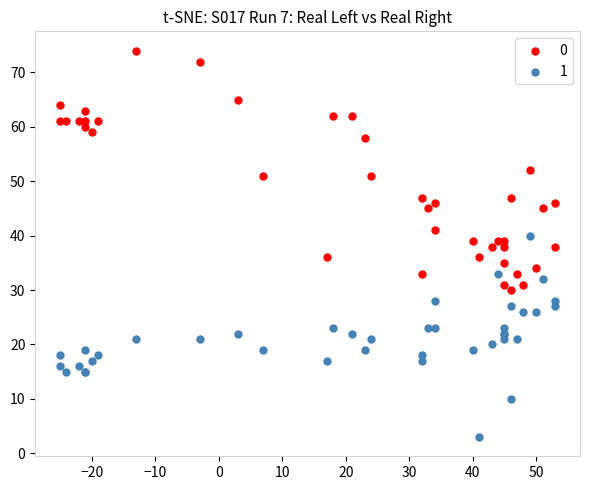

What are all the series names shown in the legend?

0, 1